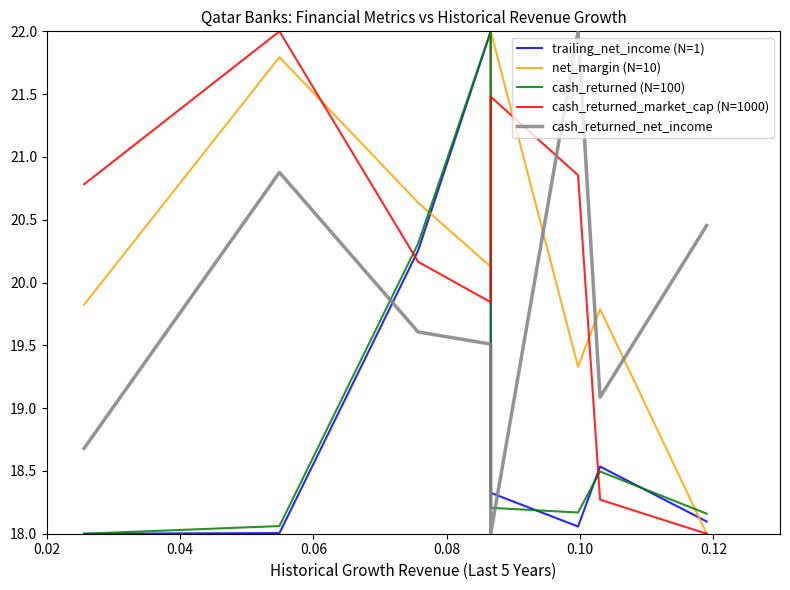

Rank the series at 0.04 from lowest to highest value.

trailing_net_income (N=1), cash_returned (N=100), cash_returned_net_income, net_margin (N=10), cash_returned_market_cap (N=1000)